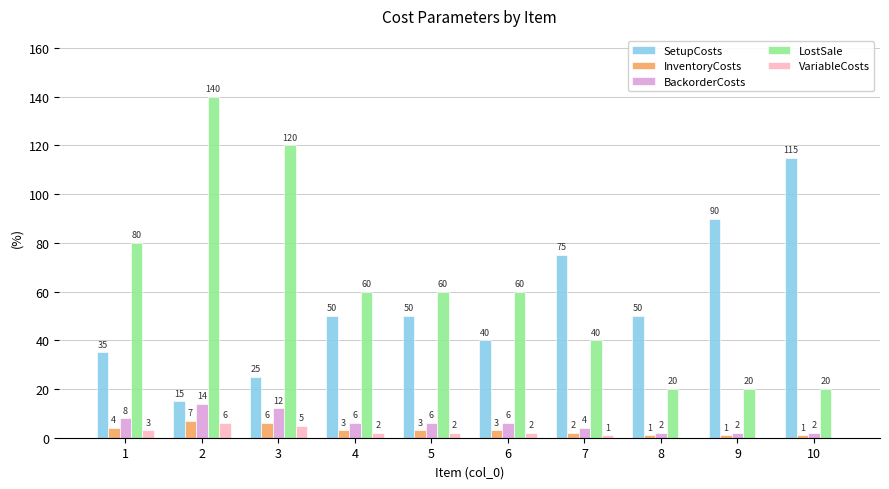

At which label is SetupCosts closest to 65?

7